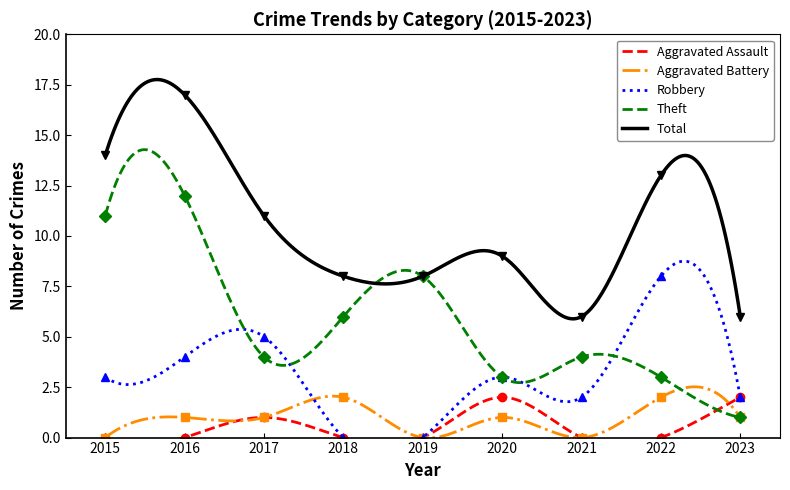

Is it true that Theft equals 2 at 2017?

False